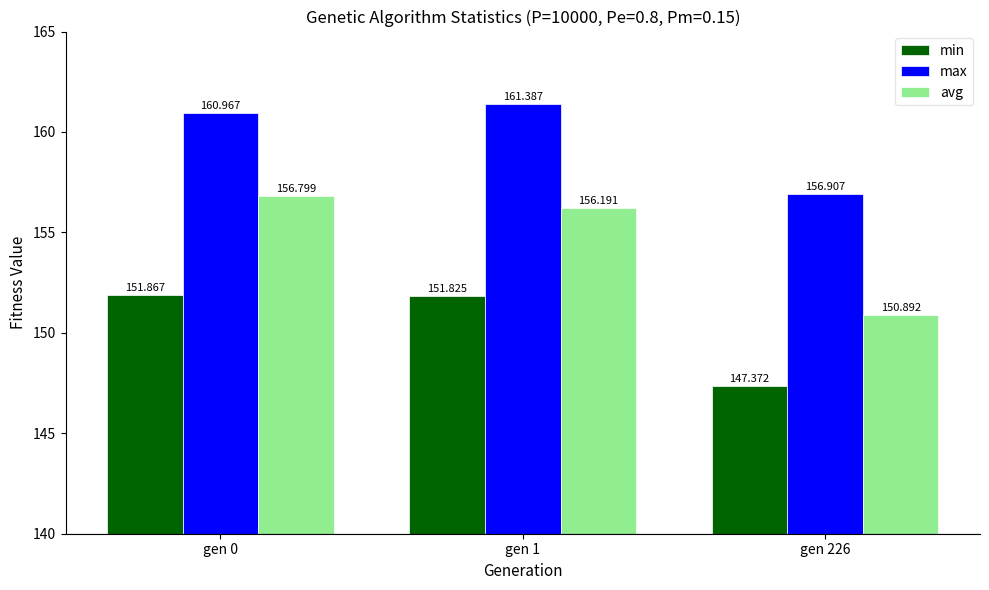

Which series changed the most between gen 0 and gen 1?

avg